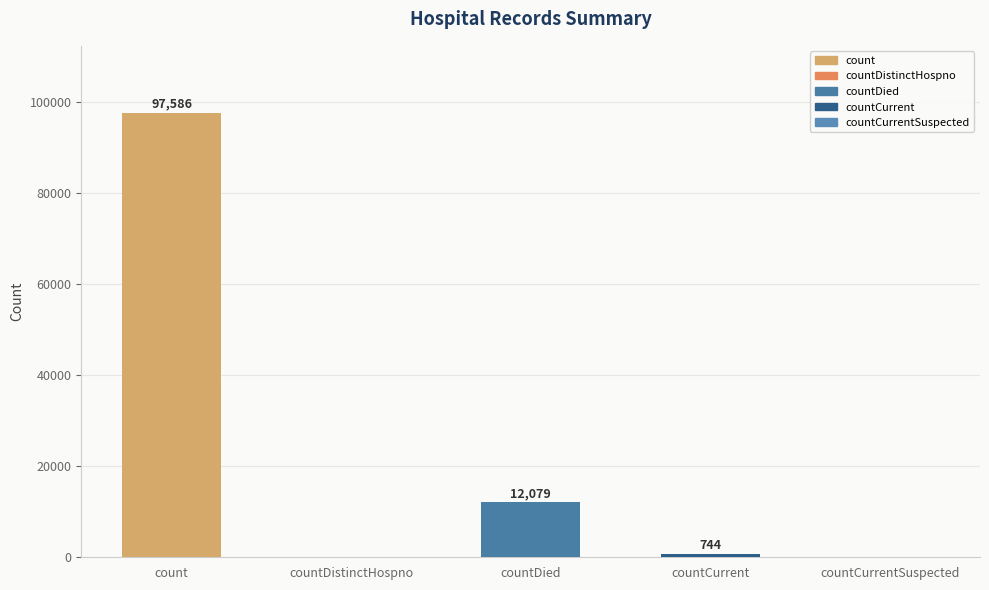

What value does the data have at countDied?

12079